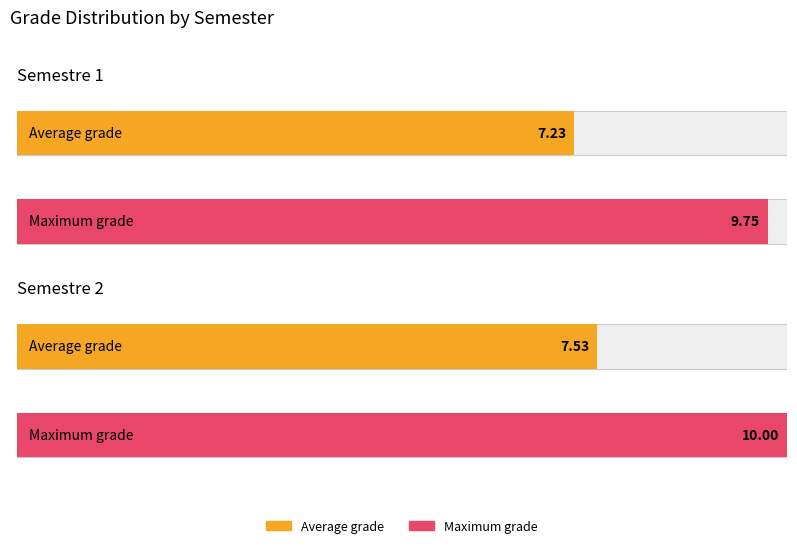

At which category is the sum across all series the highest?

Semestre 2